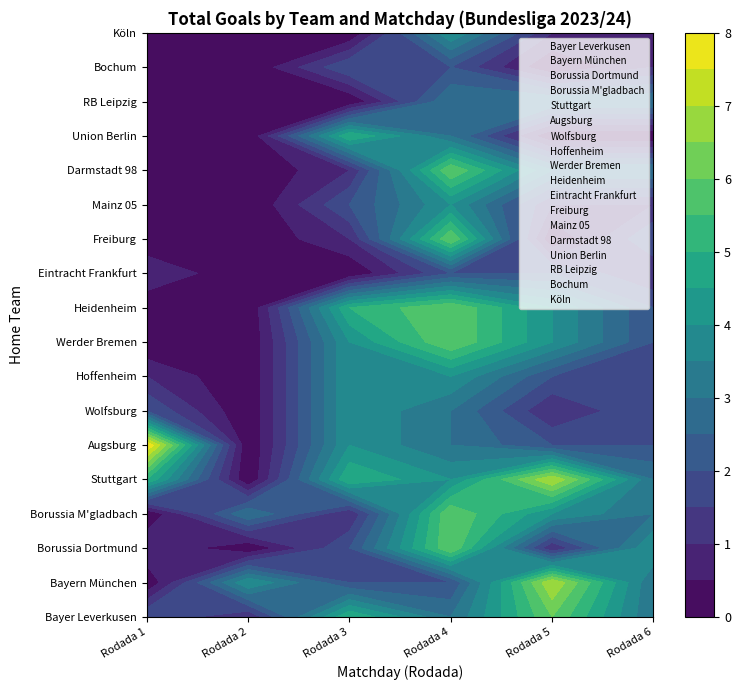

The value of Borussia M'gladbach at Rodada 3 is 1. True or false?

False